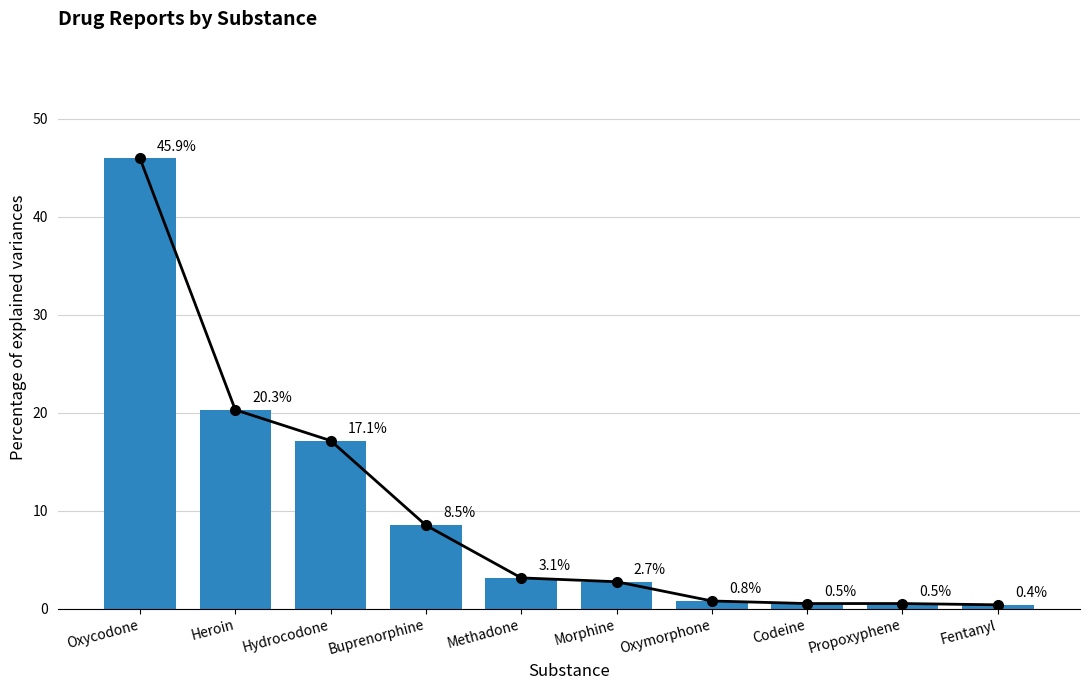

How many bars are there in total?

10